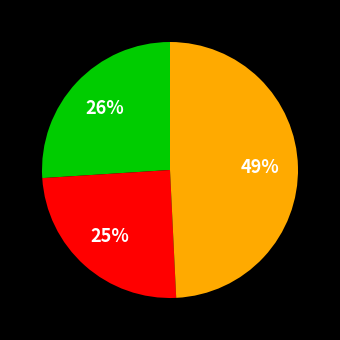

Is there a majority slice in this chart?

No